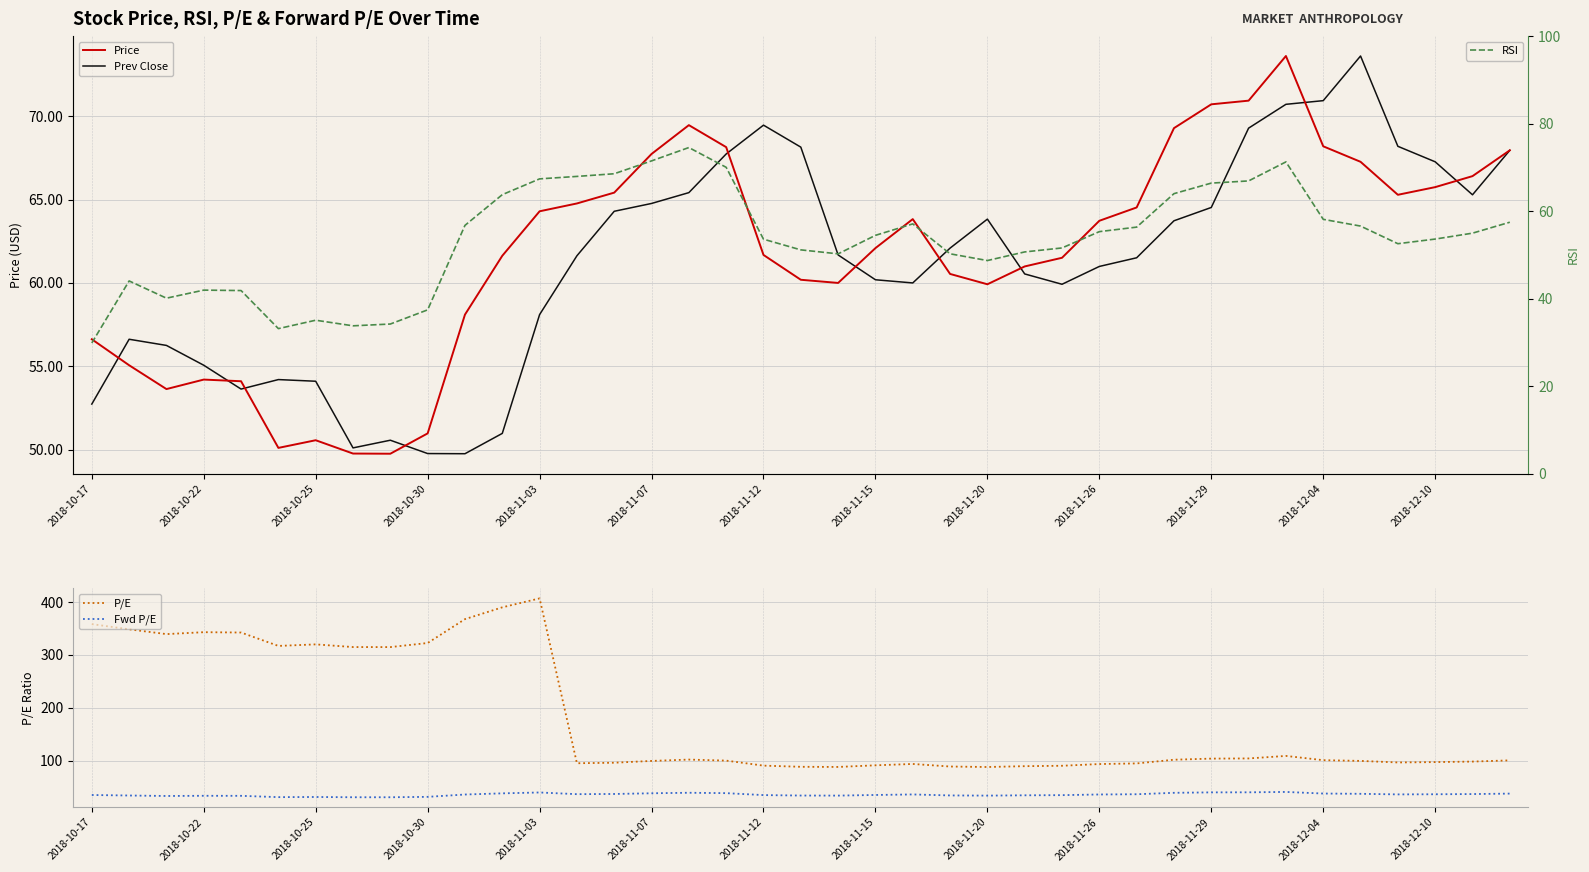

In Prev Close, how many points are lower than both neighbors (excluding endpoints)?

6